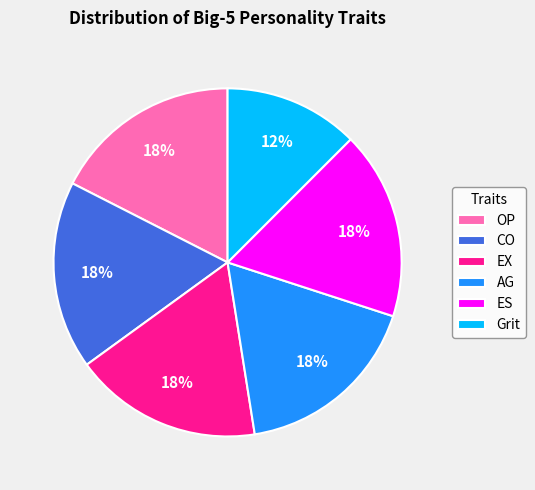

Is the sum of OP and EX greater than half?

No